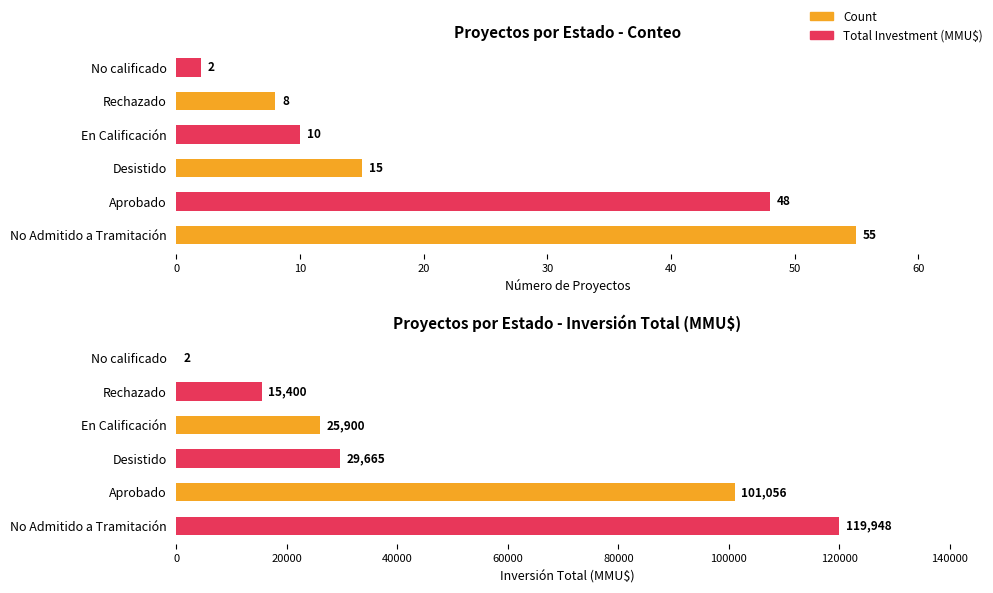

Reading right to left, transcribe all the data shown in this chart.

Count: 2	8	10	15	48	55
Total Investment (MMU$): 2	15400	25900	29665	101056	119948